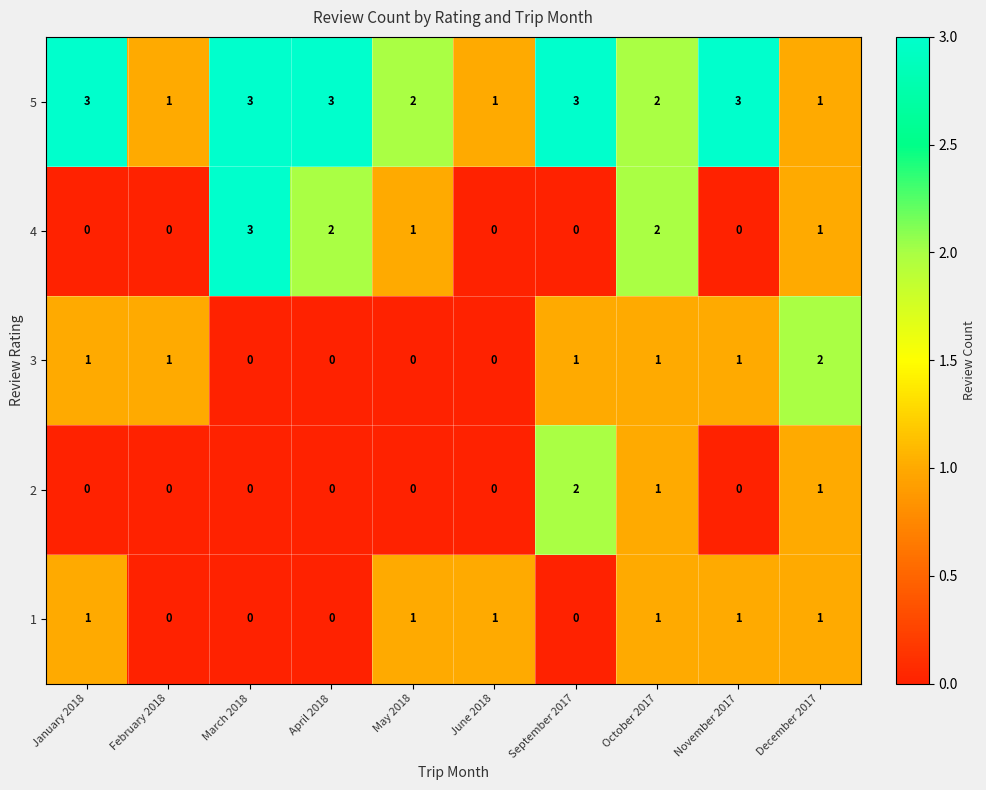

At how many categories does at least one series exceed 0?

10